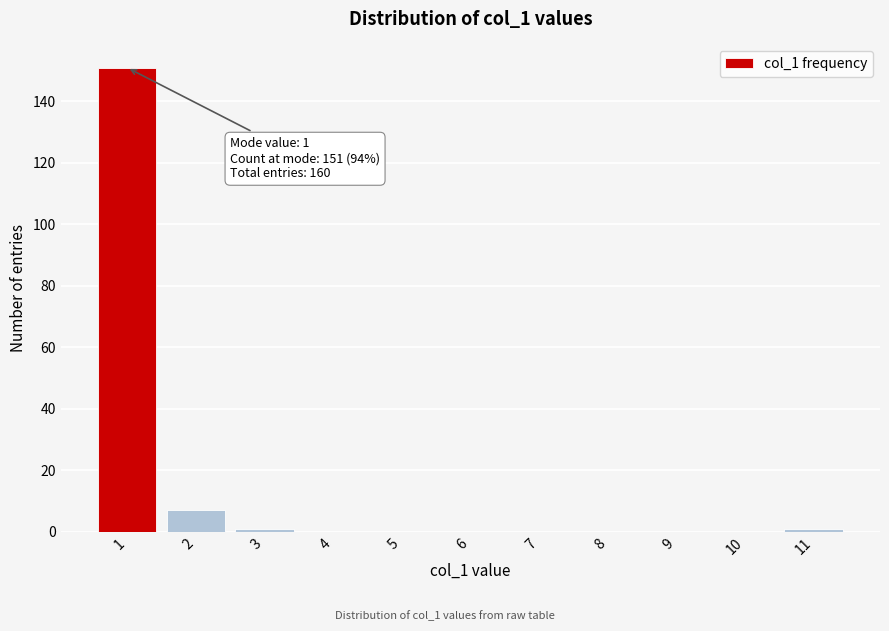

Reading left to right, what are all the values shown in this chart?

1=151	2=7	3=1	4=0	5=0	6=0	7=0	8=0	9=0	10=0	11=1